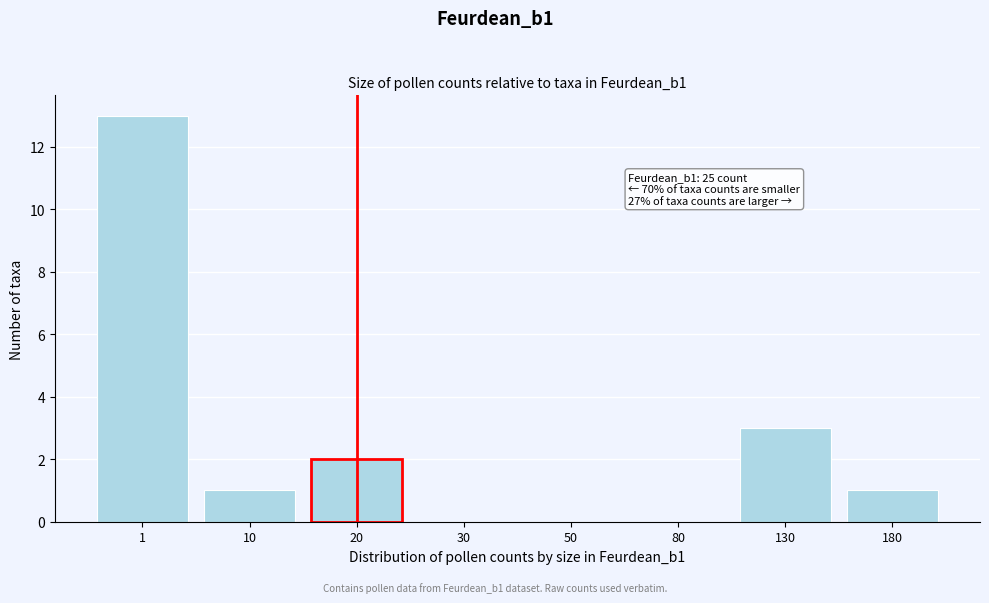

Reading left to right, extract all data points from this chart.

1=13	10=1	20=2	30=0	50=0	80=0	130=3	180=1